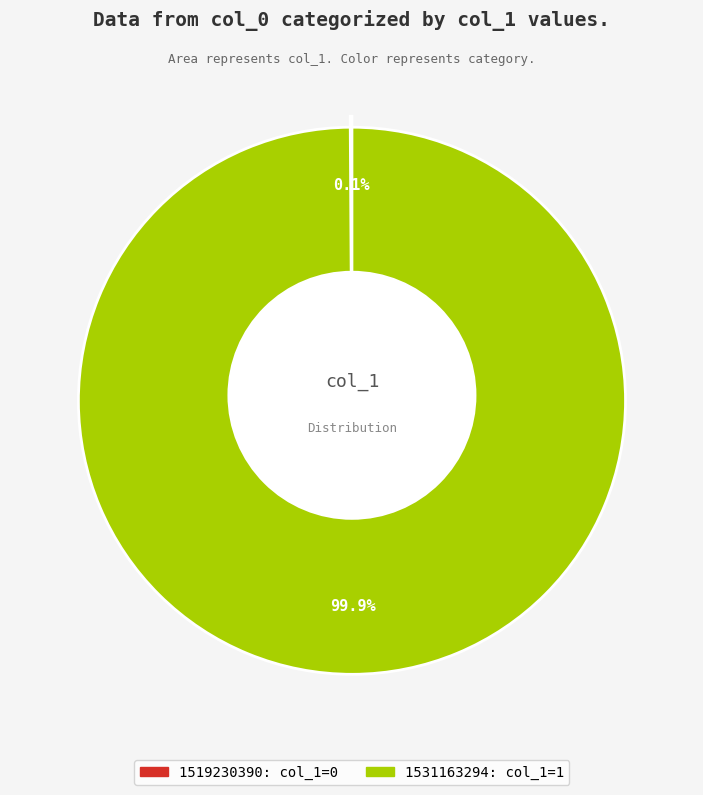

What is the largest slice in the pie chart?

1531163294